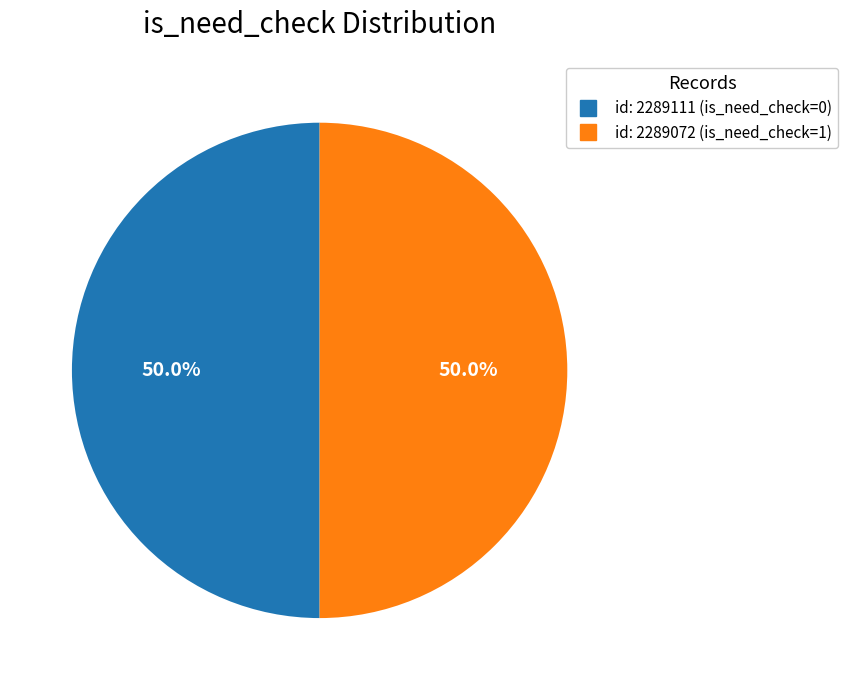

Which slice is the smallest?

is_need_check=0 (id:2289111)